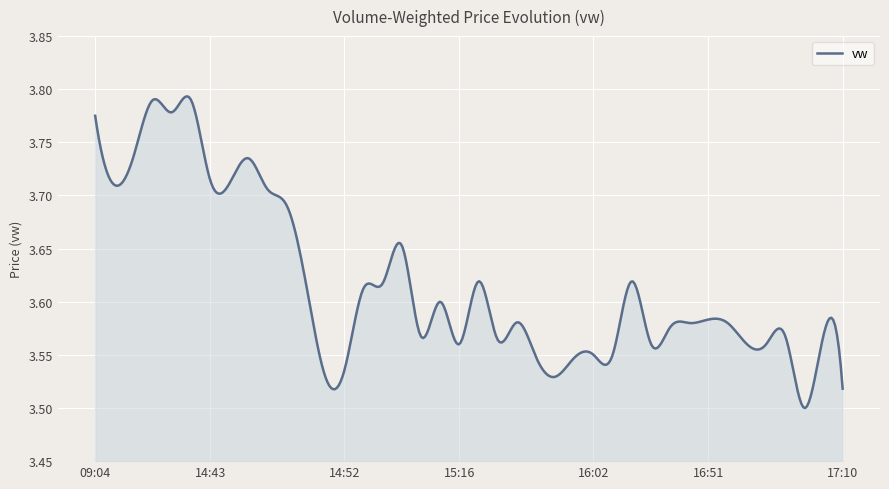

What is the maximum value shown in the chart?

3.8